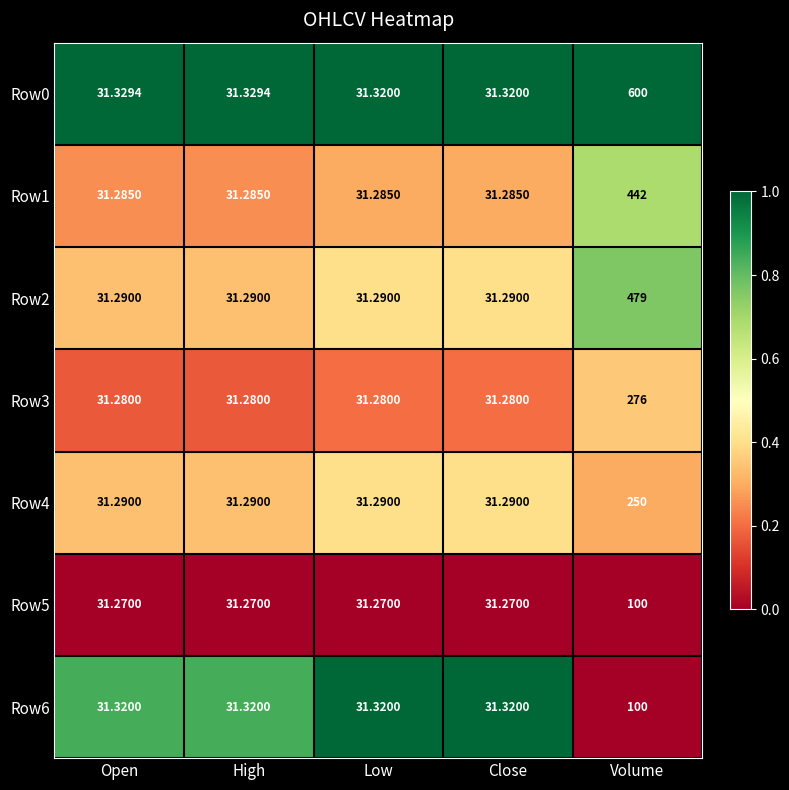

At which category is the sum across all series the highest?

Volume